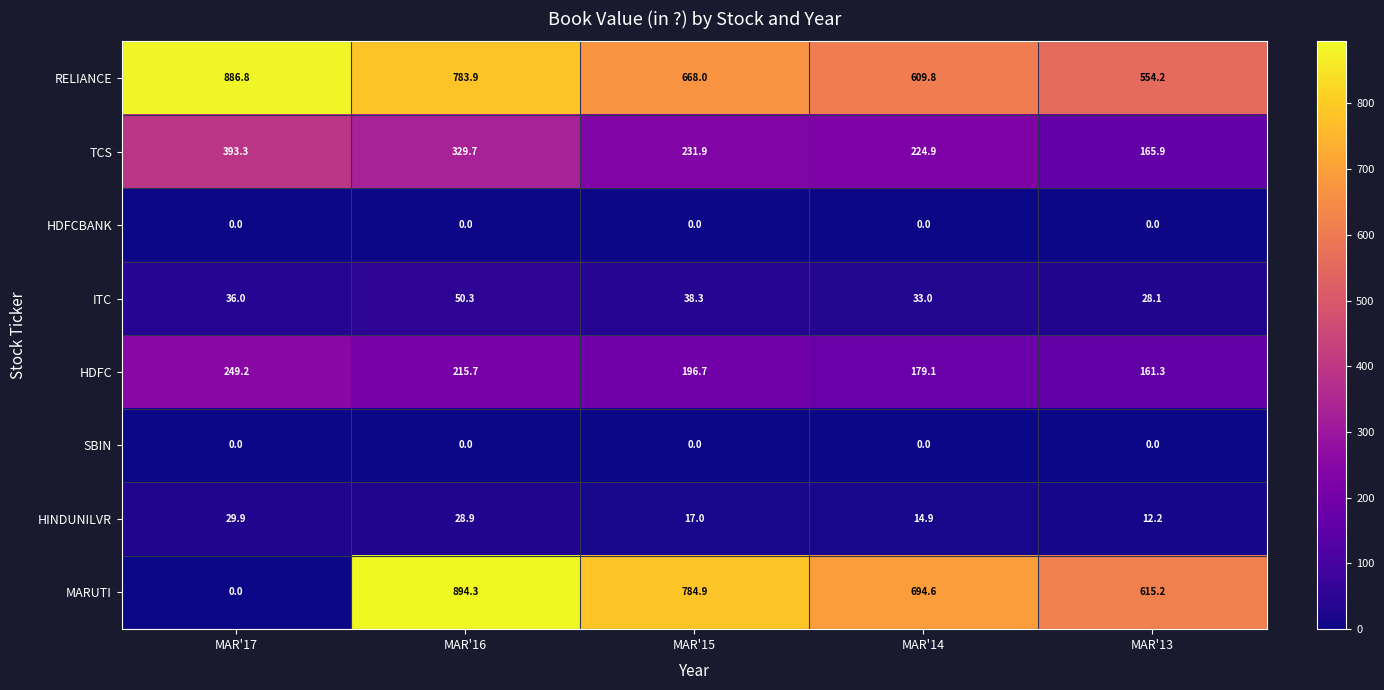

What is the total value across all series at MAR'15?

1936.8